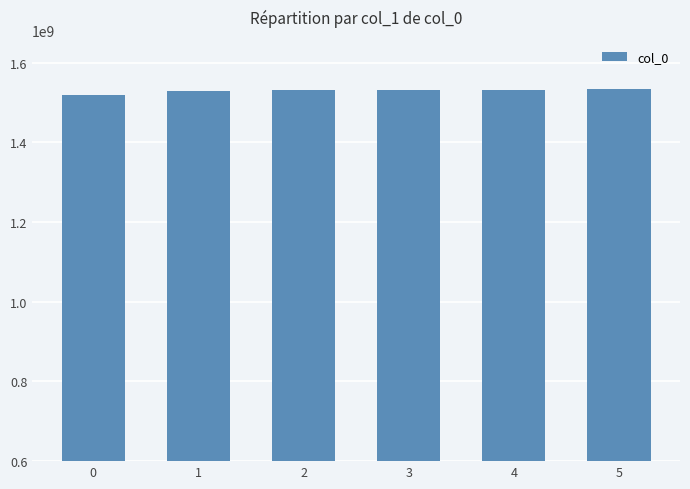

What is the value of the 2nd bar from the left?

1529429010